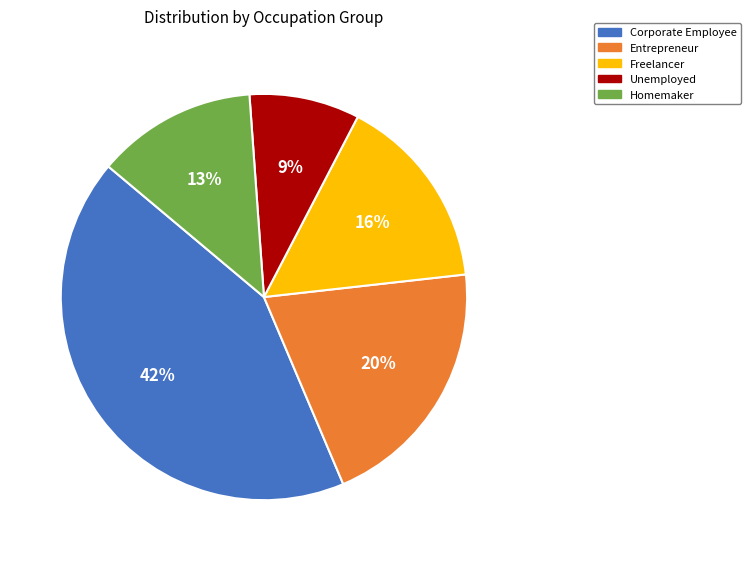

Which slice is the smallest?

Unemployed